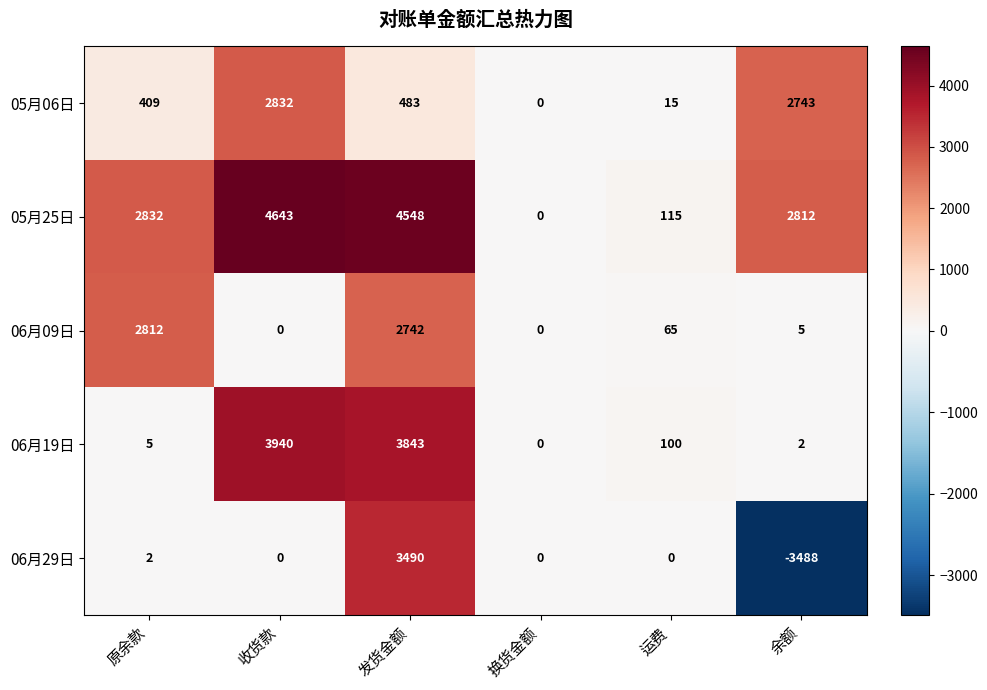

Where does the 06月09日 series first go above 65?

原余款